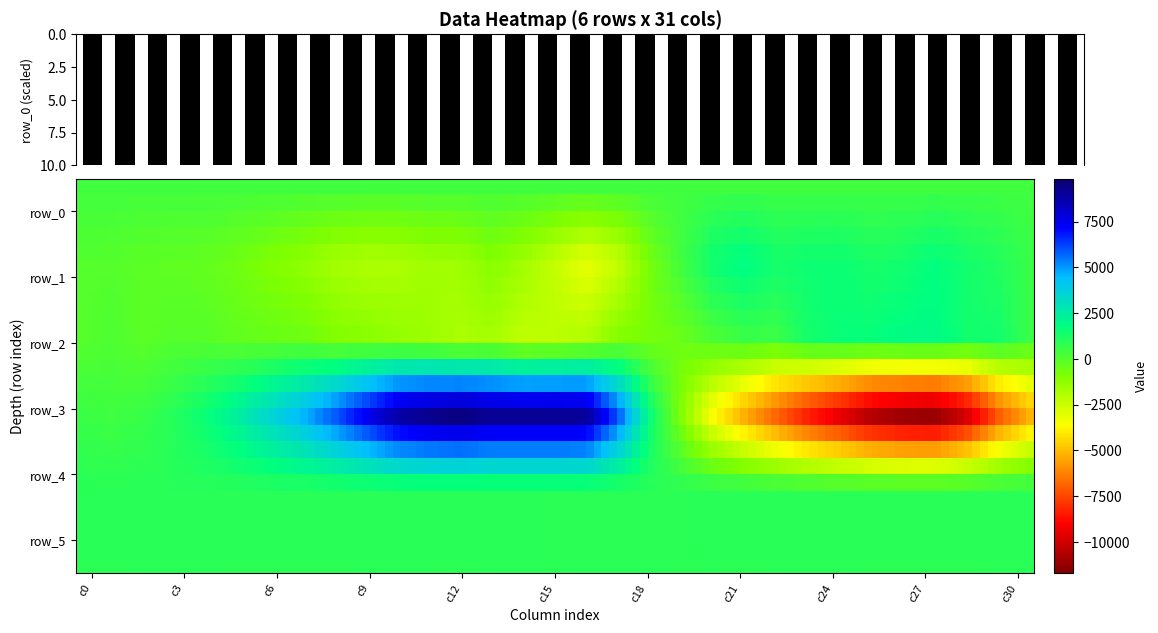

How many values in row_2 are below zero?

19